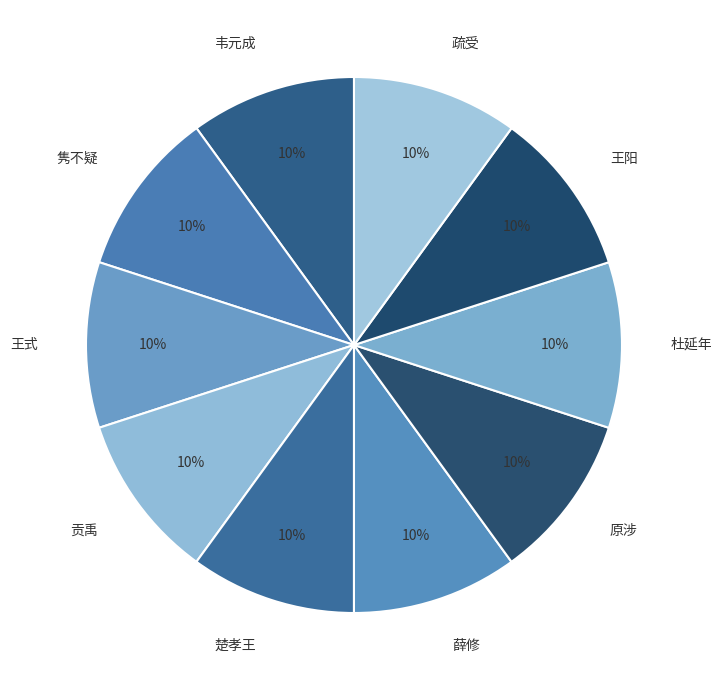

Is the sum of 王阳 and 贡禹 greater than half?

No